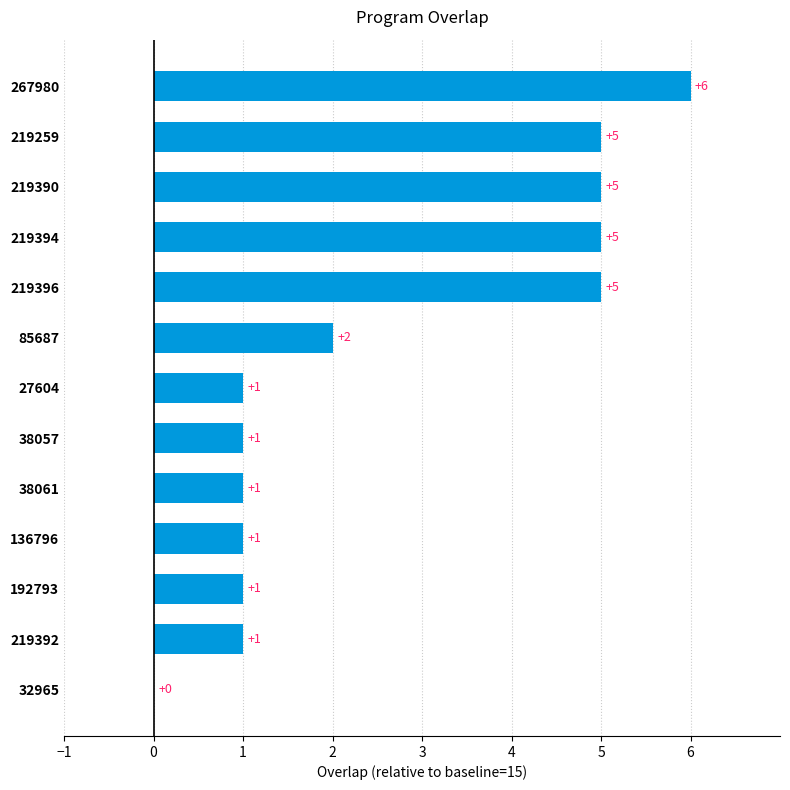

At which label is the value closest to 3?

85687